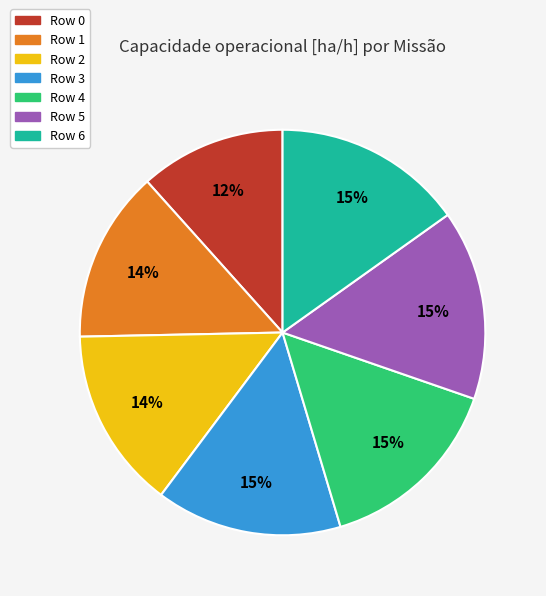

True or false: Row 2 accounts for 14% of the total.

True